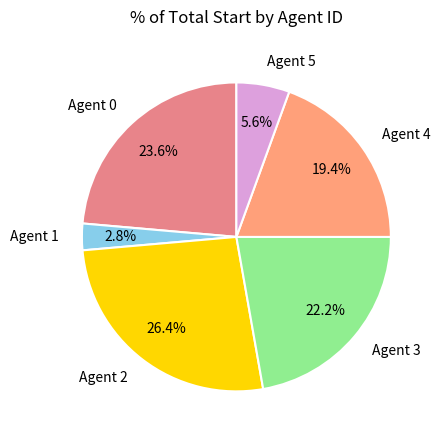

To the nearest percent, what is the difference between the largest and smallest slice percentages?

24%